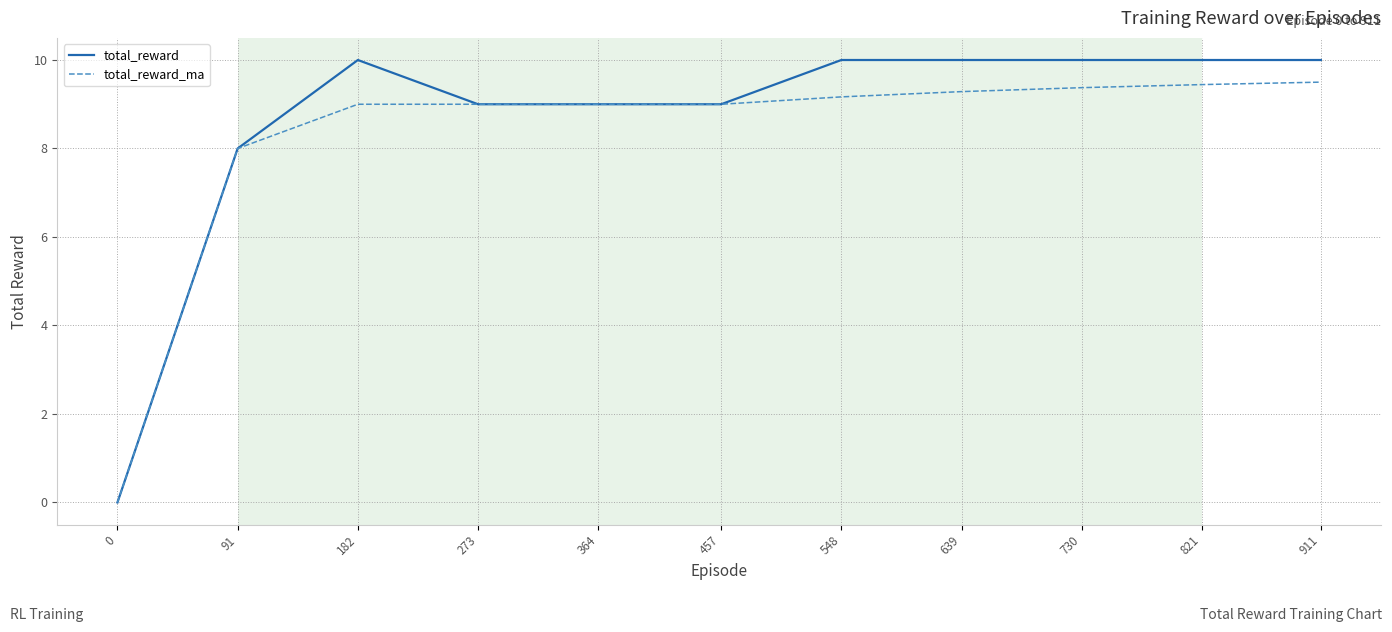

What is the maximum value shown in the chart?

10.0